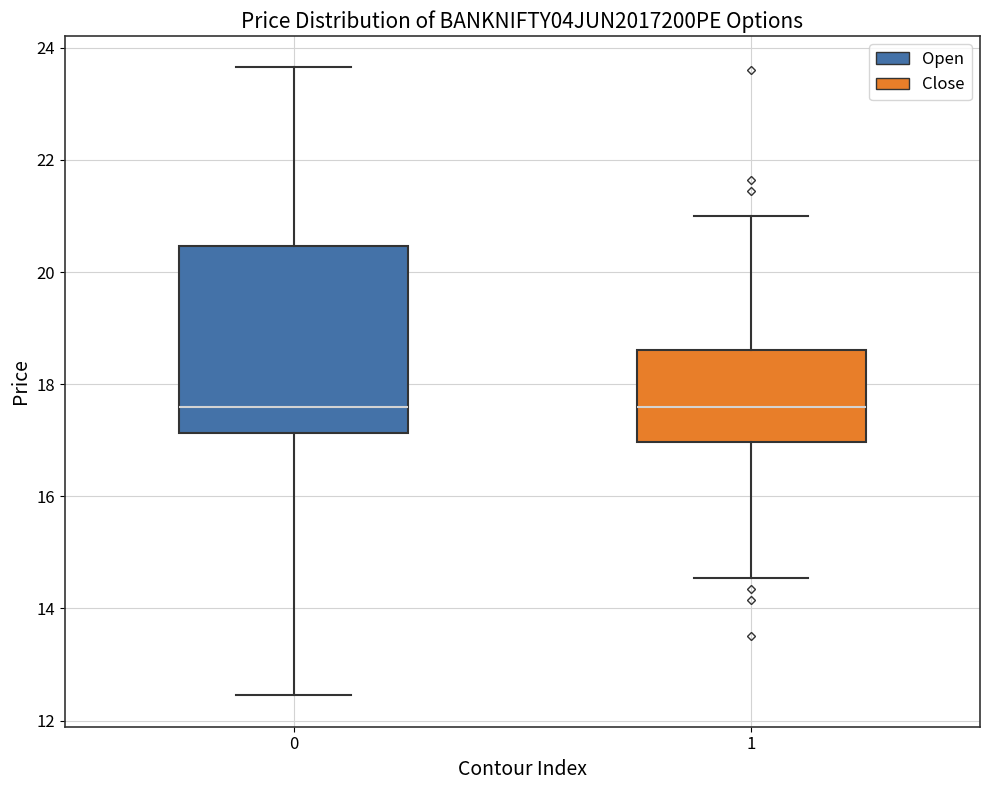

Reading left to right, transcribe this box plot: for each box, give where its median line is, the range the box spans, and where its two whiskers end, as read against the y-axis. The values are not printed on the chart, so give them approximately, as read against the axis.

0: median 17.6, box 17.2 to 20.4, whiskers 12.4 to 23.6
1: median 17.6, box 17.0 to 18.6, whiskers 14.6 to 21.0